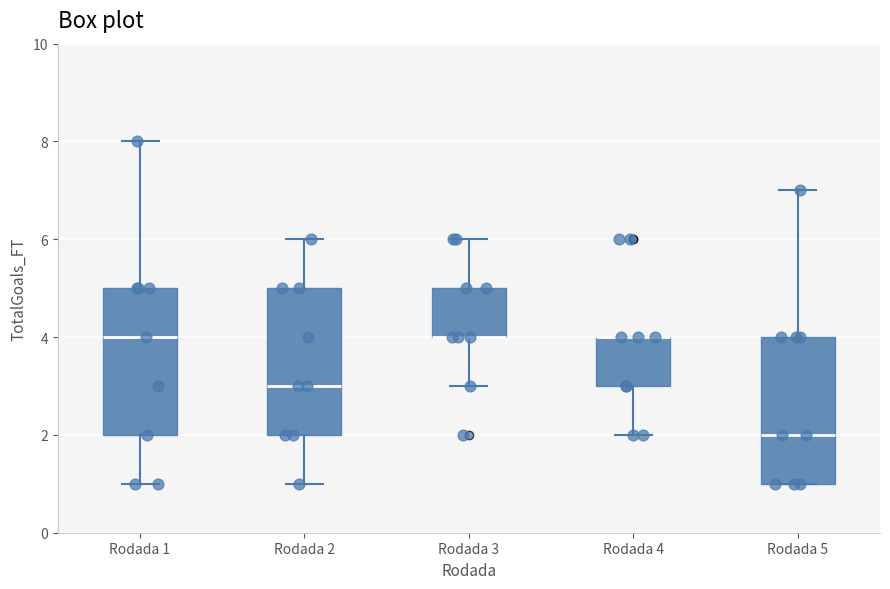

Reading left to right, transcribe this box plot: for each box, give where its median line is, the range the box spans, and where its two whiskers end, as read against the y-axis. The values are not printed on the chart, so give them approximately, as read against the axis.

Rodada 1: median 4, box 2 to 5, whiskers 1 to 8
Rodada 2: median 3, box 2 to 5, whiskers 1 to 6
Rodada 3: median 4 (drawn on the box's lower edge), box 4 to 5, whiskers 3 to 6
Rodada 4: median 4 (drawn on the box's upper edge), box 3 to 4, whiskers 2 to 4
Rodada 5: median 2, box 1 to 4, whiskers 1 to 7